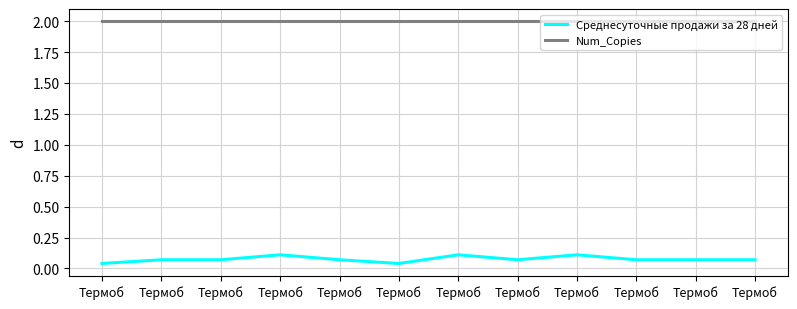

What are all the series names shown in the legend?

Среднесуточные продажи за 28 дней, Num_Copies